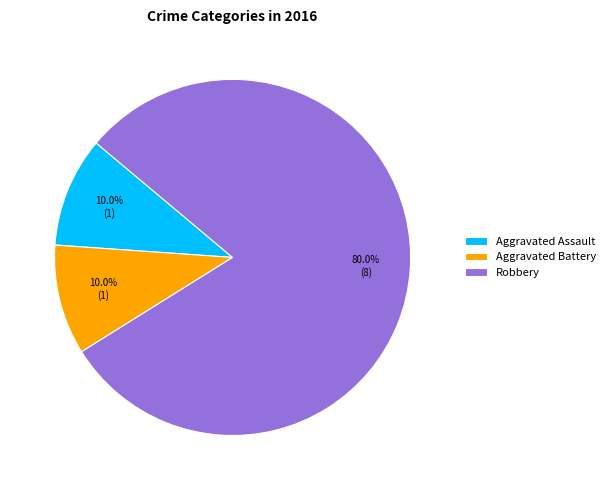

What is the ratio of the value at Aggravated Assault to the value at Robbery?

0.1